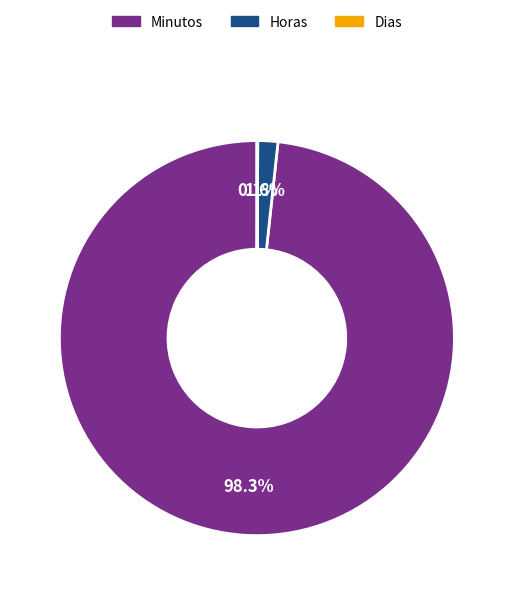

To the nearest percent, what portion does Minutos represent?

98%